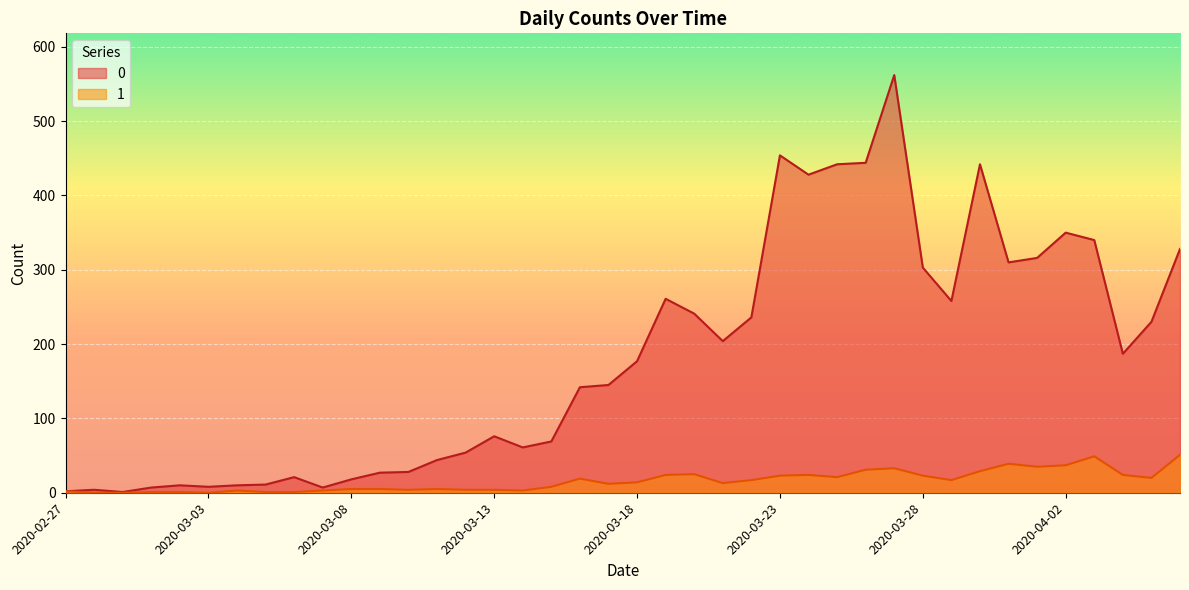

What is the difference between the maximum and minimum values in the 0 series?

561